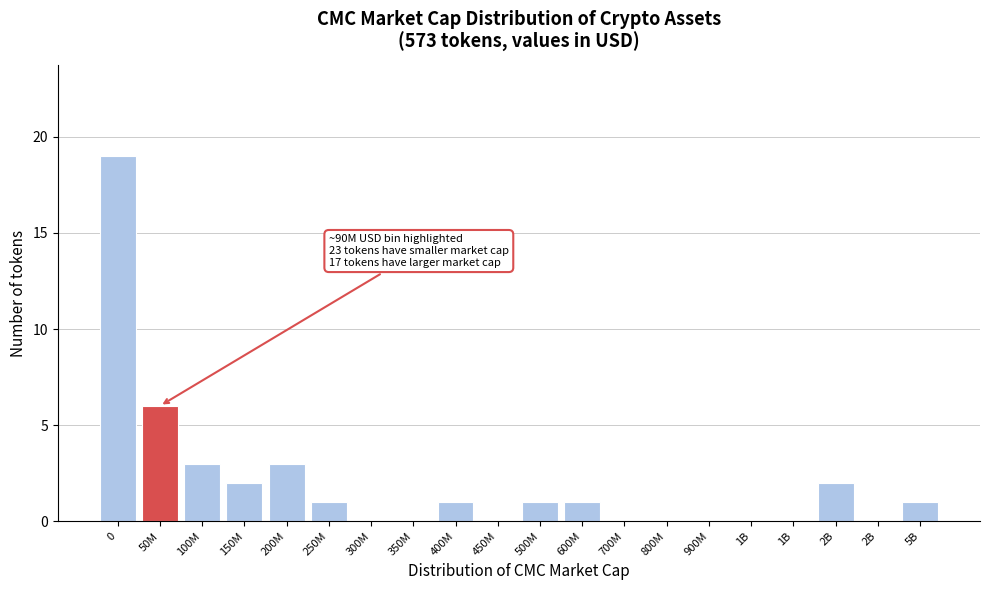

Are the bars horizontal?

No